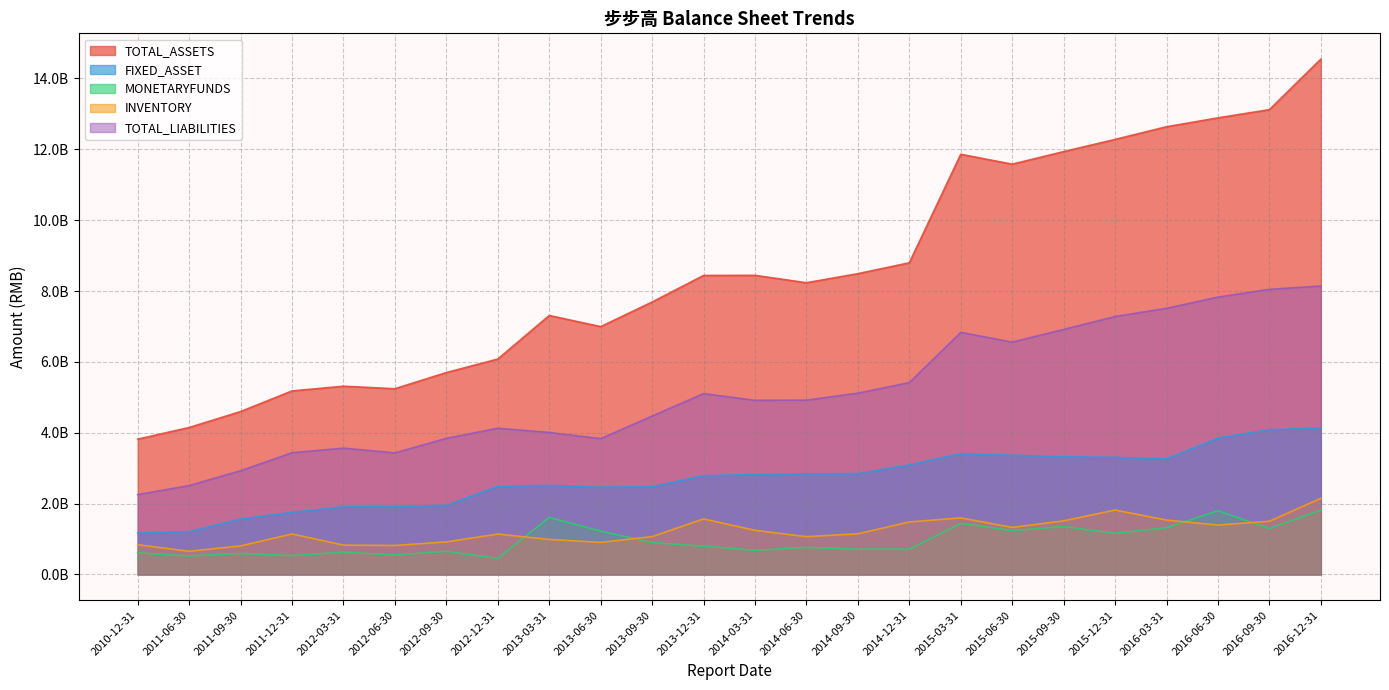

What is the average value of the TOTAL_ASSETS series?

8555596794.9